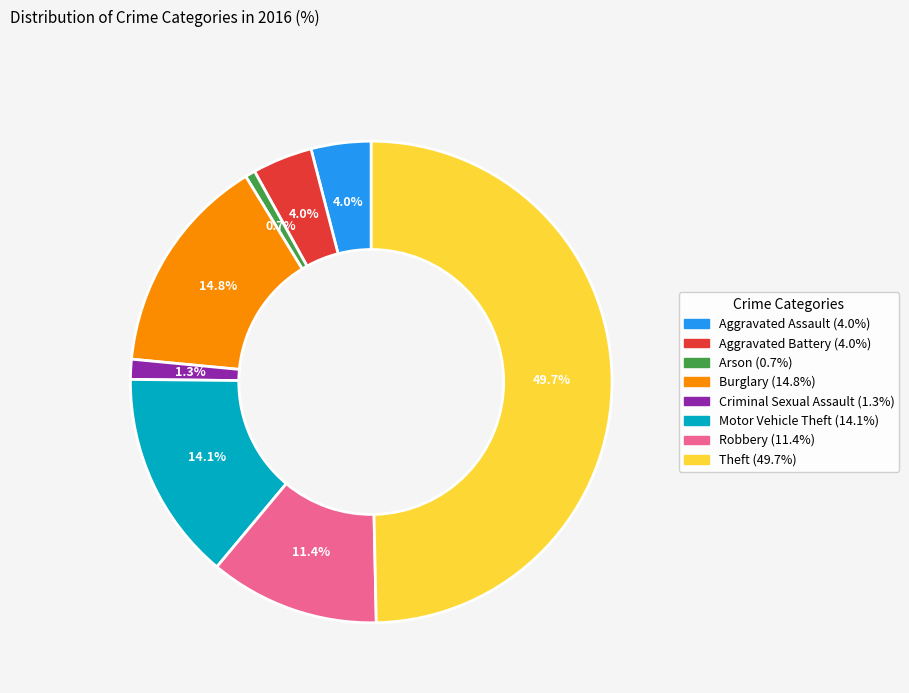

How many slices are in this pie chart?

8